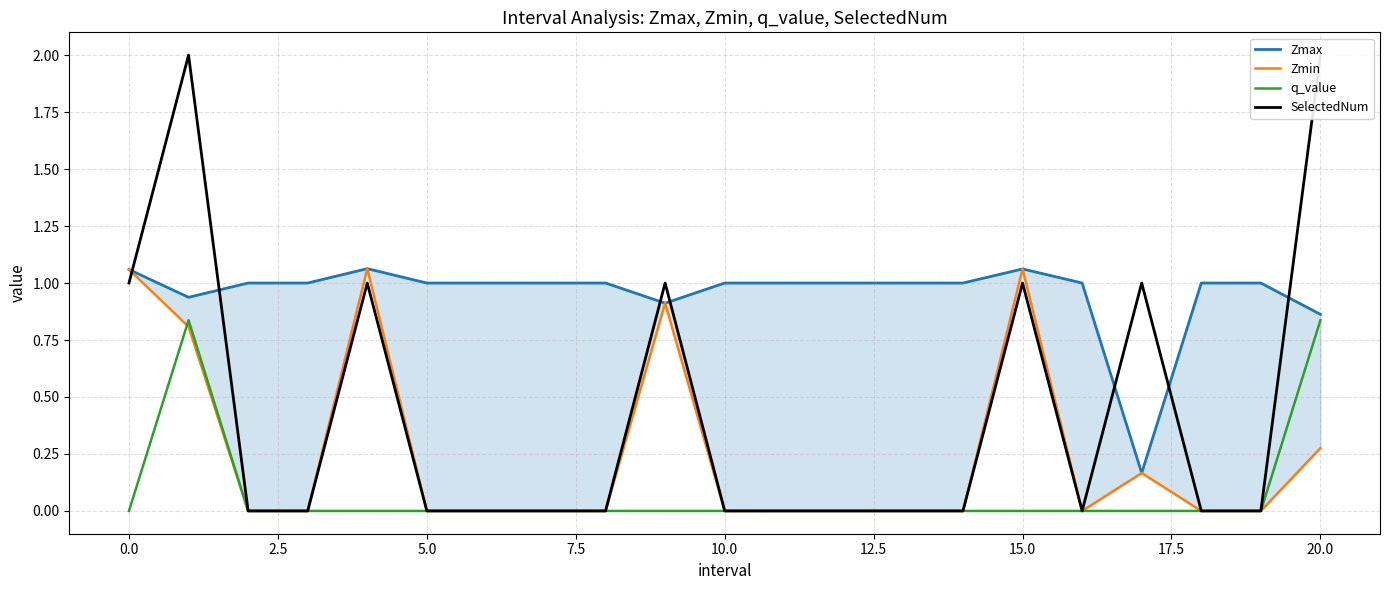

True or false: Zmax and SelectedNum cross at least once.

True